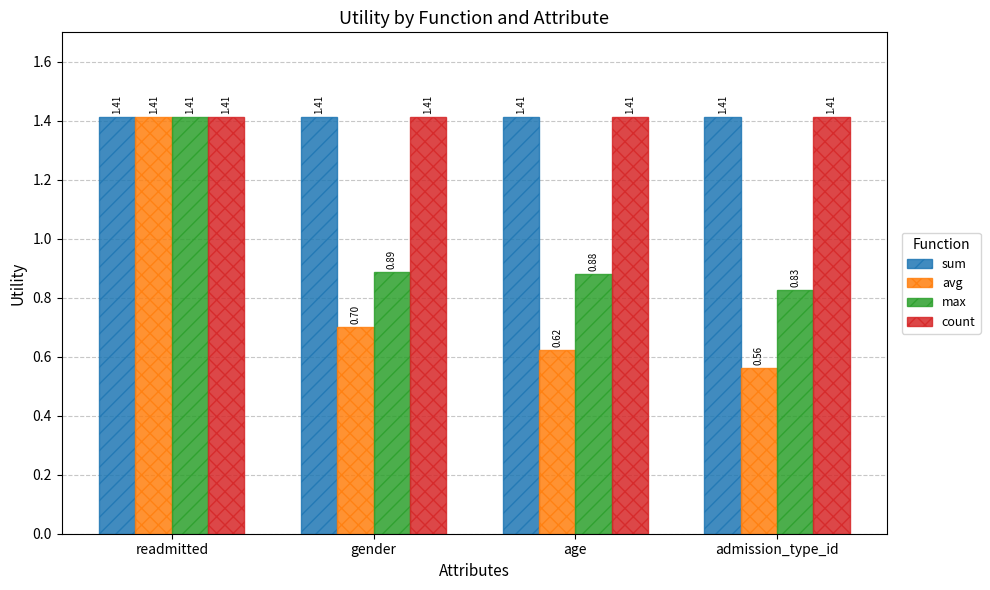

What position from the left is admission_type_id?

4